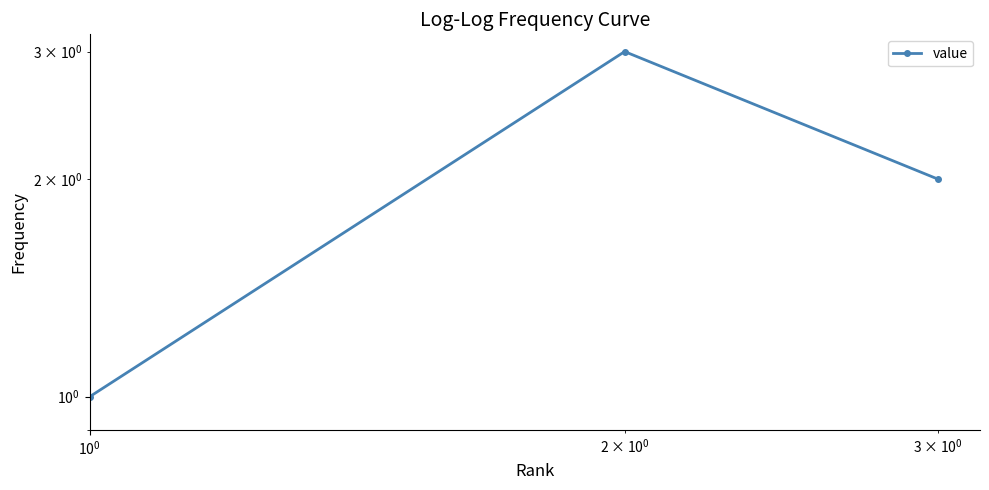

Reading right to left, what are all the values shown in this chart?

2	3	1